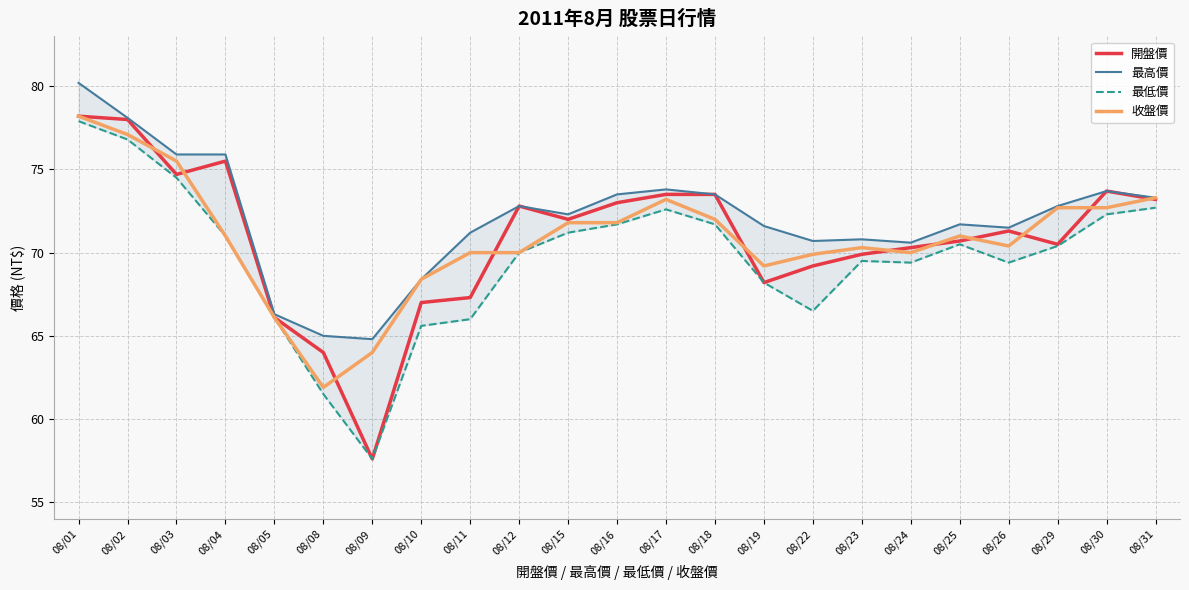

The 最低價 series shows 69.4 at 08/24. True or false?

True